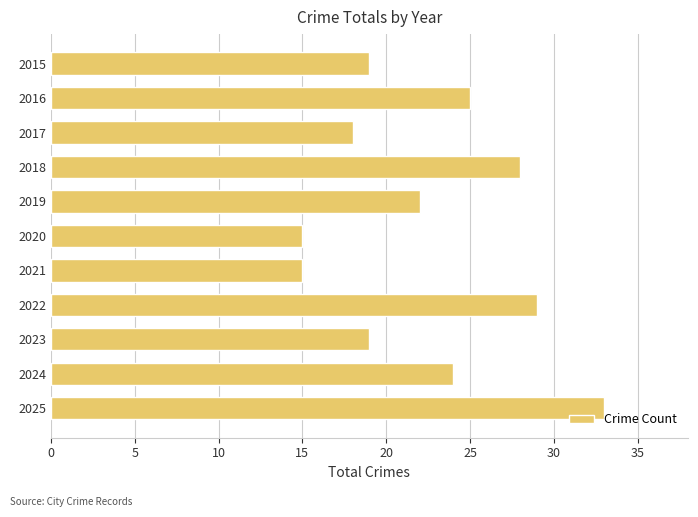

True or false: the data shows 25 at 2016.

True